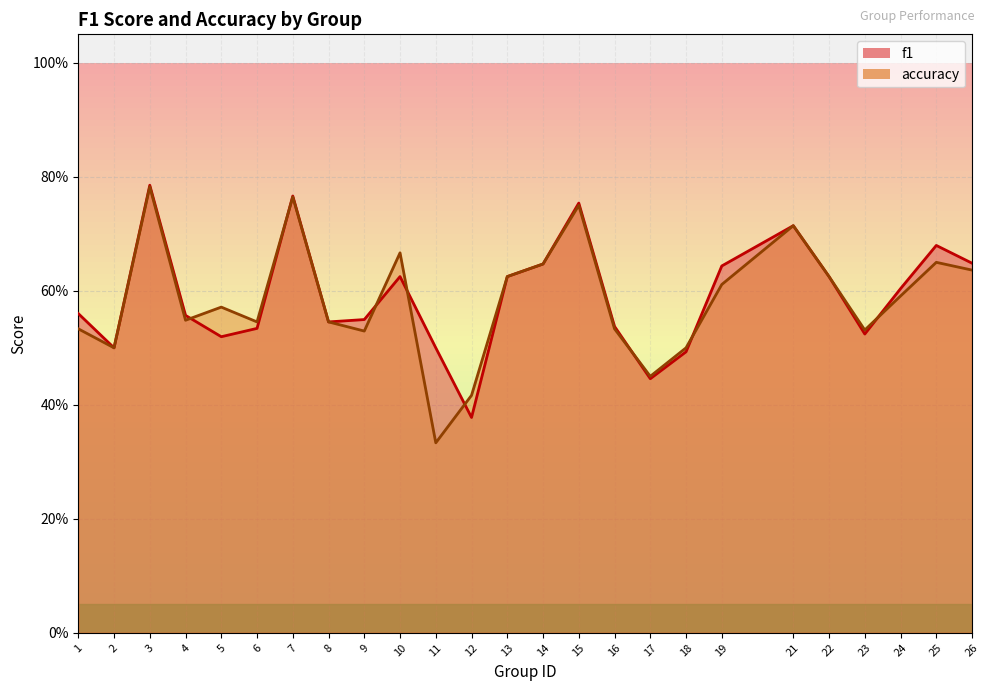

What is the sum of all accuracy values?

14.6